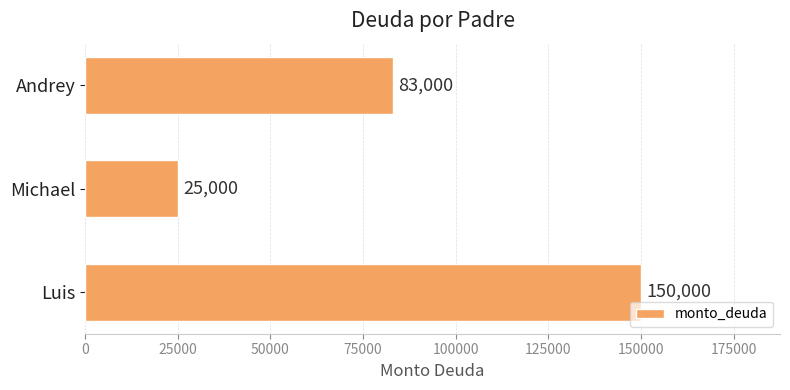

What is the average value?

86000